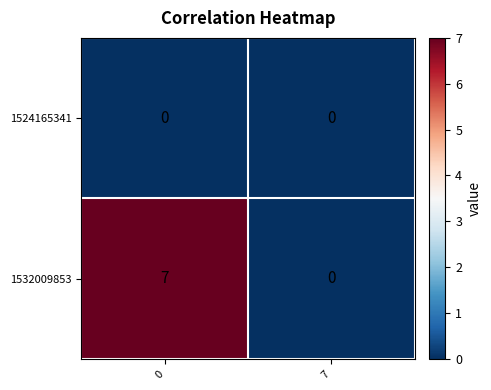

True or false: 1532009853 has a value of -3 at 7.

False